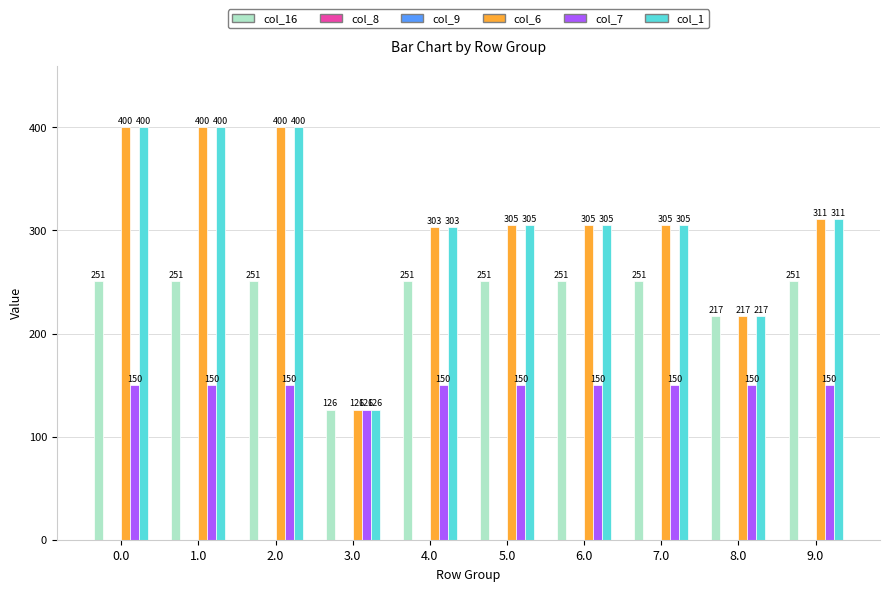

Reading right to left, extract all data points from this chart.

col_16: 9.0=250.9	8.0=217.0	7.0=250.9	6.0=250.9	5.0=250.9	4.0=250.9	3.0=126.0	2.0=250.9	1.0=250.9	0.0=250.9
col_8: 9.0=0.0	8.0=0.0	7.0=0.0	6.0=0.0	5.0=0.0	4.0=0.0	3.0=0.0	2.0=0.0	1.0=0.0	0.0=0.0
col_9: 9.0=0.0	8.0=0.0	7.0=0.0	6.0=0.0	5.0=0.0	4.0=0.0	3.0=0.0	2.0=0.0	1.0=0.0	0.0=0.0
col_6: 9.0=311.0	8.0=217.0	7.0=305.0	6.0=305.0	5.0=305.0	4.0=303.0	3.0=126.0	2.0=400.0	1.0=400.0	0.0=400.0
col_7: 9.0=150.1	8.0=150.1	7.0=150.1	6.0=150.1	5.0=150.1	4.0=150.1	3.0=126.0	2.0=150.1	1.0=150.1	0.0=150.1
col_1: 9.0=311.0	8.0=217.0	7.0=305.0	6.0=305.0	5.0=305.0	4.0=303.0	3.0=126.0	2.0=400.0	1.0=400.0	0.0=400.0